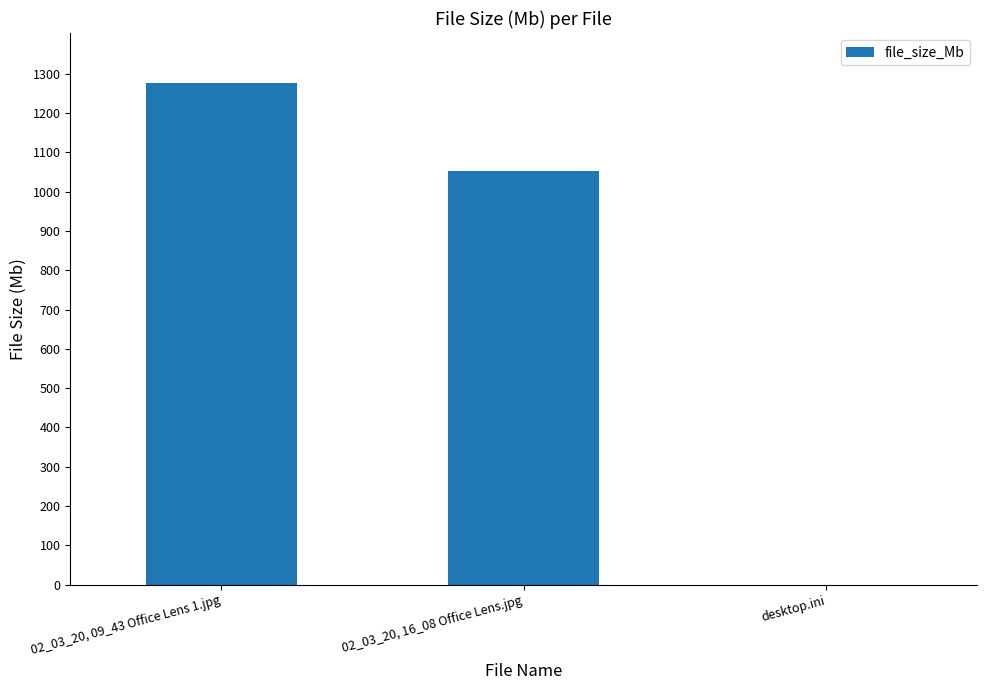

Approximately how many times larger is the value at 02_03_20, 09_43 Office Lens 1.jpg compared to 02_03_20, 16_08 Office Lens.jpg?

1.2